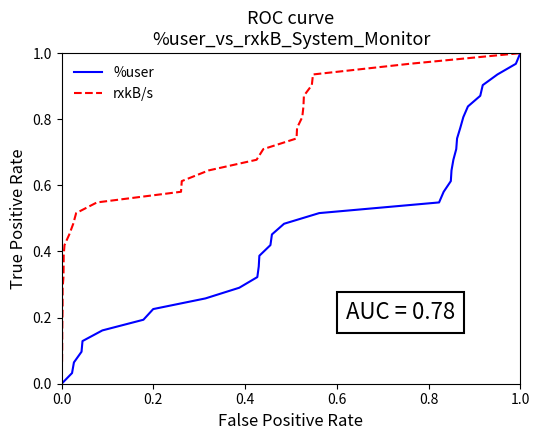

True or false: %user and rxkB/s cross at least once.

False